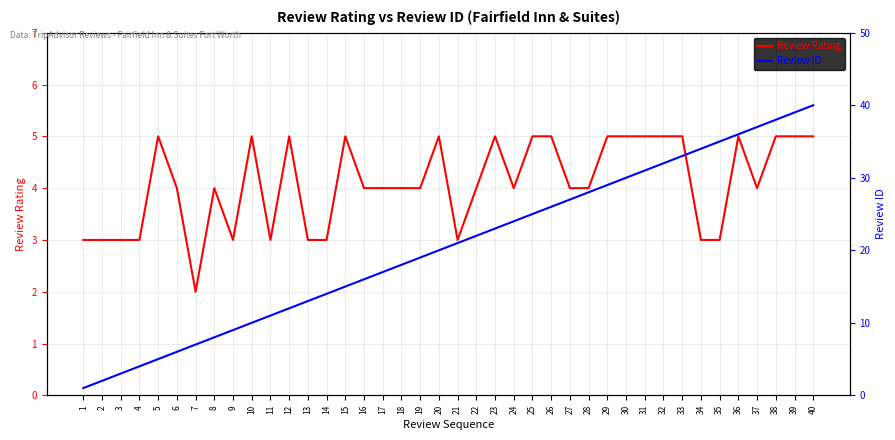

How many distinct data groups are displayed?

2